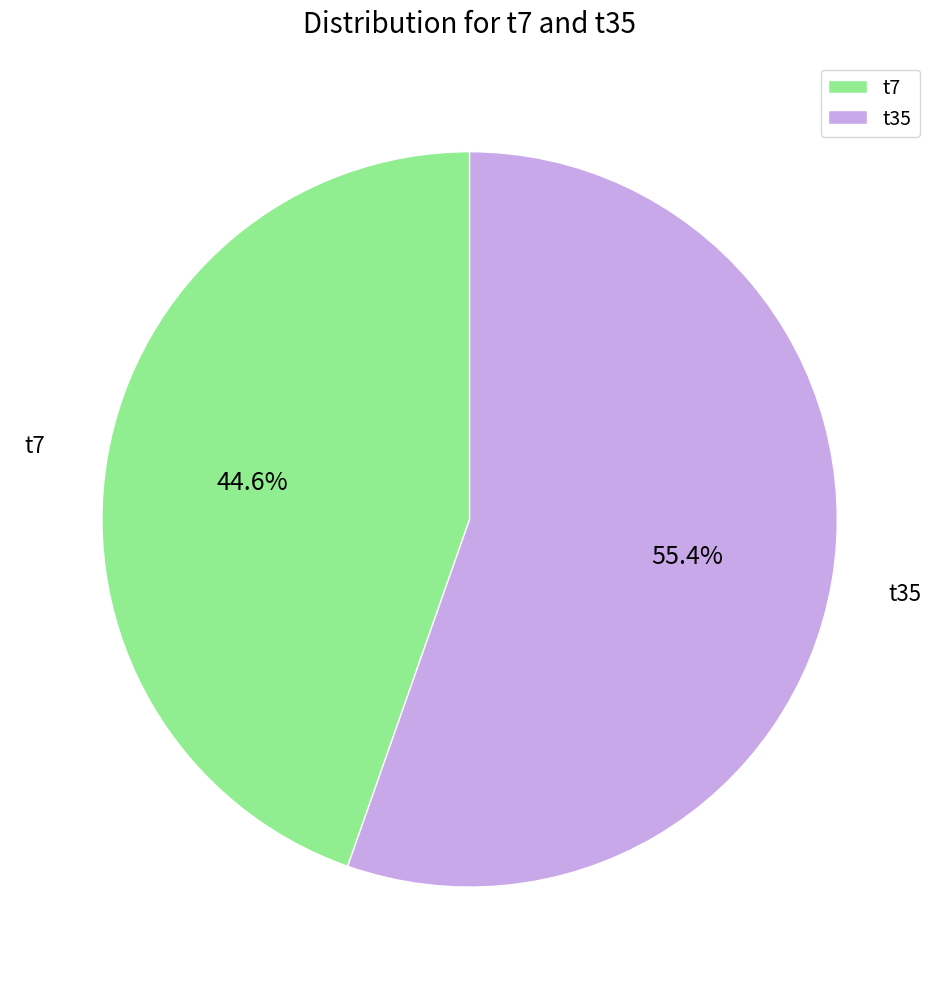

The t7 slice represents 45% of the pie. True or false?

True